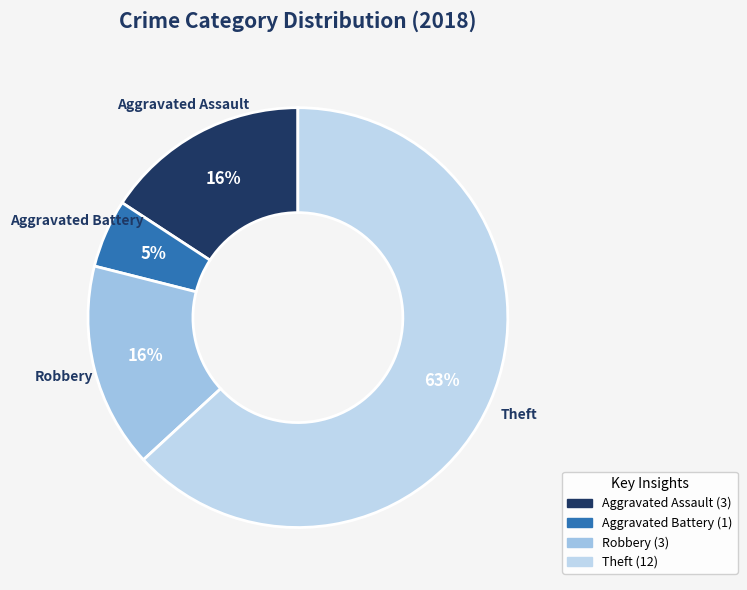

Approximately how many times larger is the value at Aggravated Assault compared to Robbery?

1.0